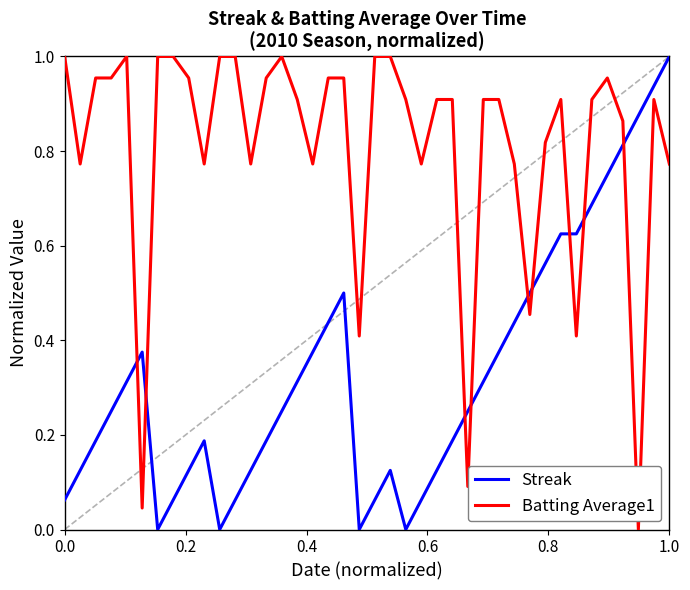

After their last crossing, which series has the higher values: Streak or Batting Average1?

Streak